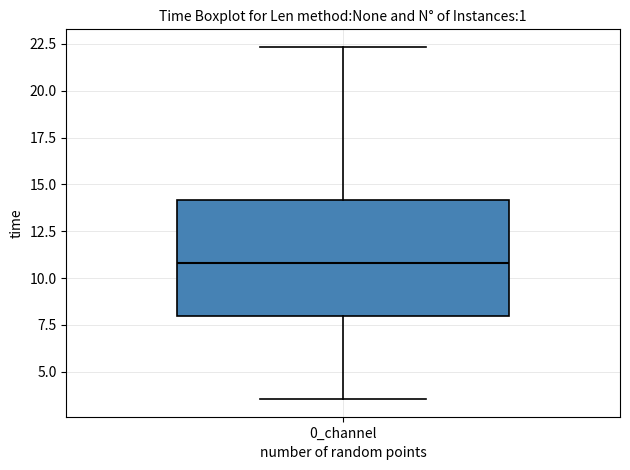

Read this box plot against the y-axis: the position of the median line, the range covered by the box, and the ends of both whiskers. The values are not printed on the chart, so give them approximately, as read against the axis.

median 11.0, box 8.0 to 14.0, whiskers 3.5 to 22.5